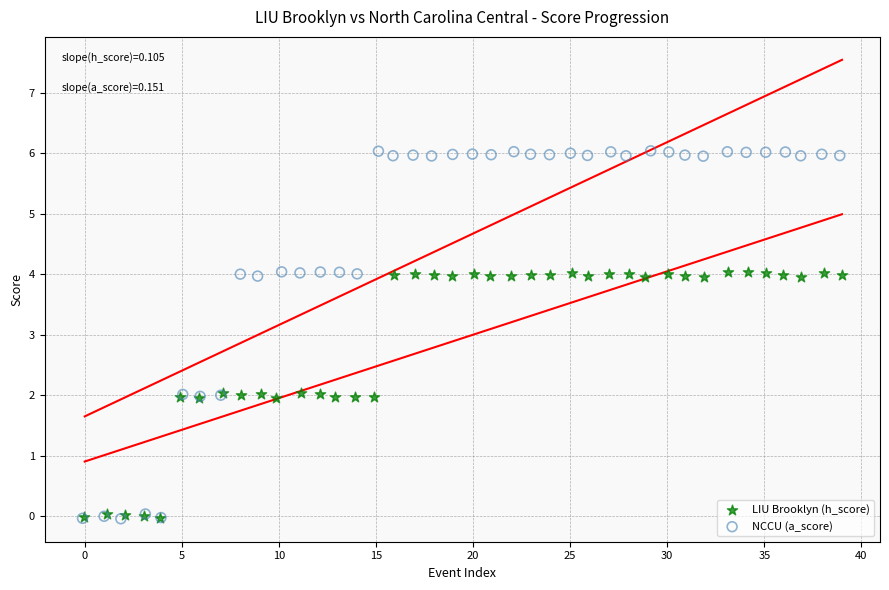

Which series has the widest spread of Y values?

NCCU (a_score)